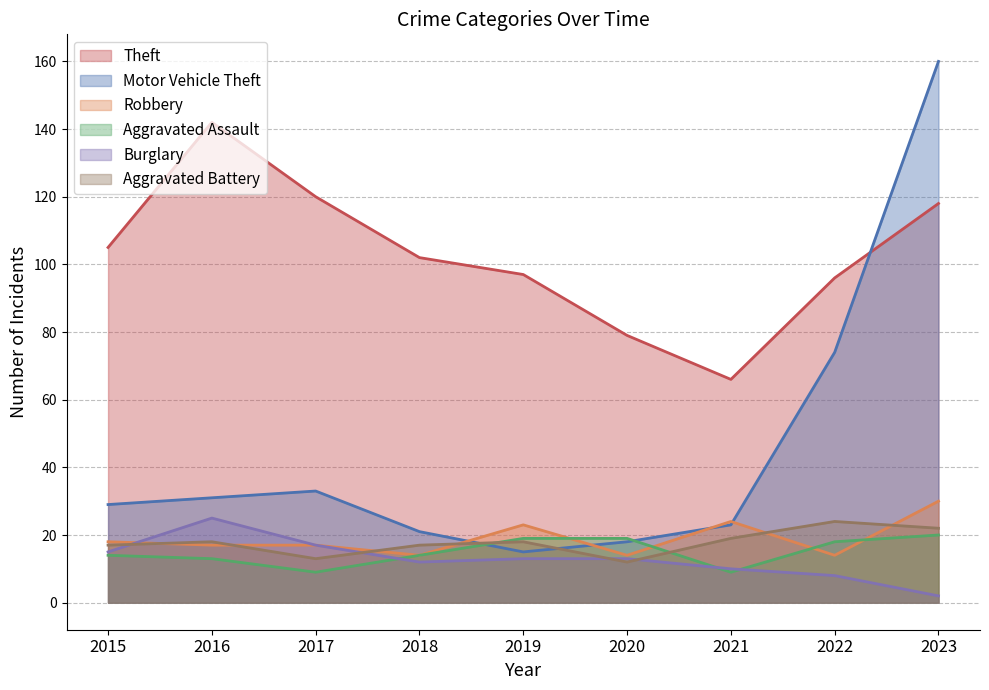

Between 2018 and 2016, which is larger?

2016